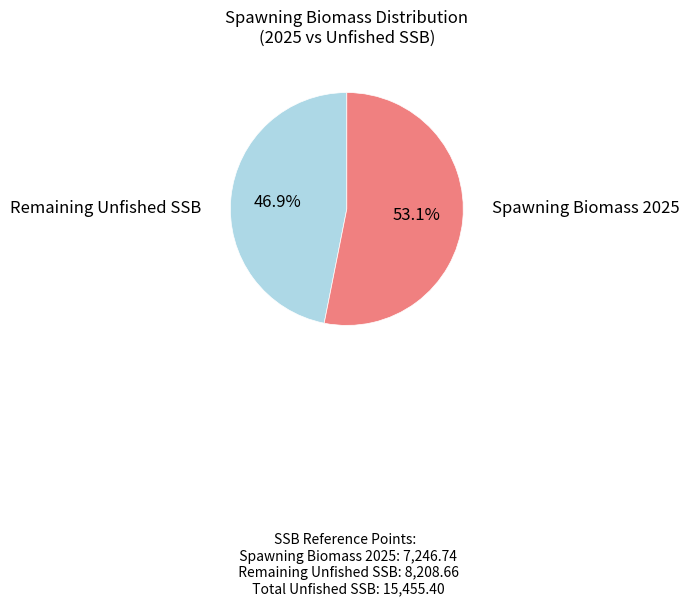

Does any single category account for the majority?

Yes